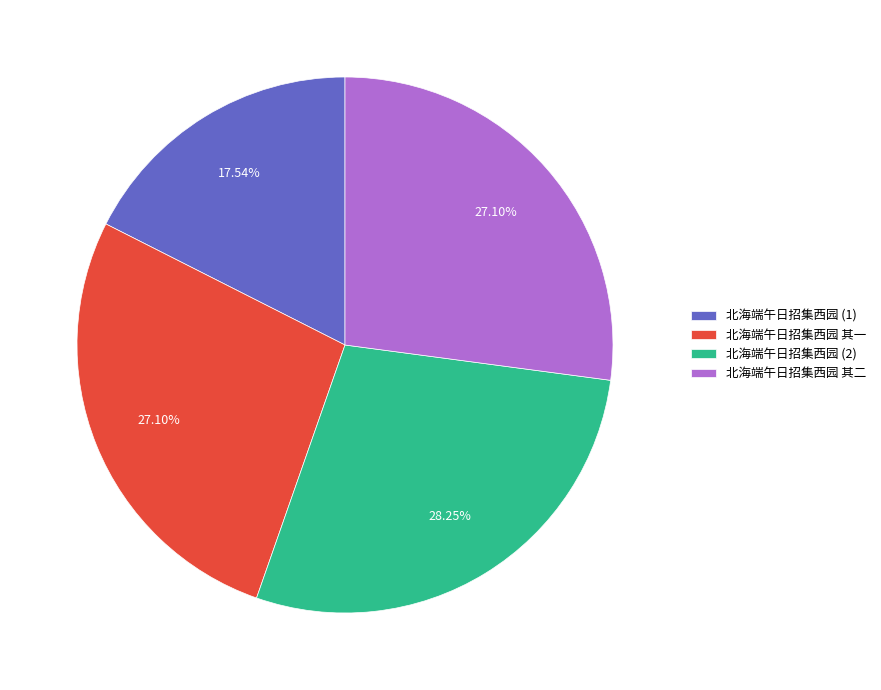

To the nearest percent, what portion does 北海端午日招集西园 其二 represent?

27%